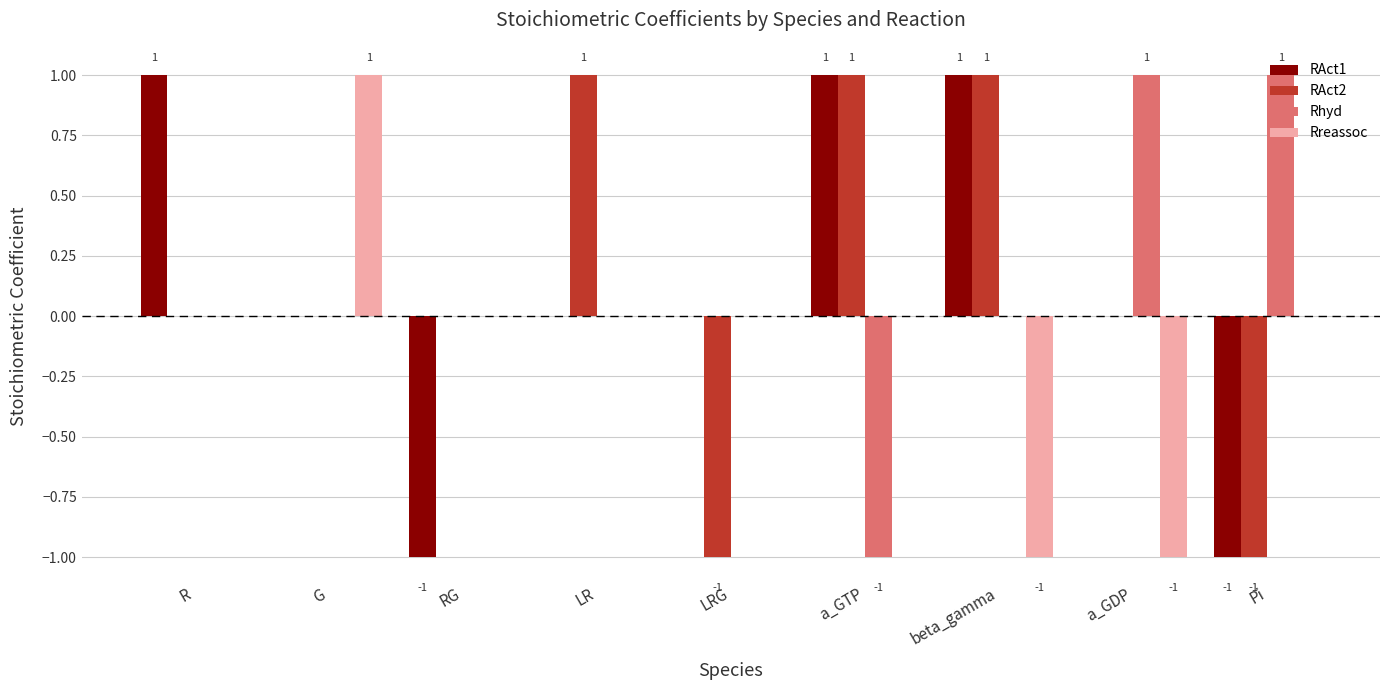

True or false: RAct2 has a value of 1 at beta_gamma.

True